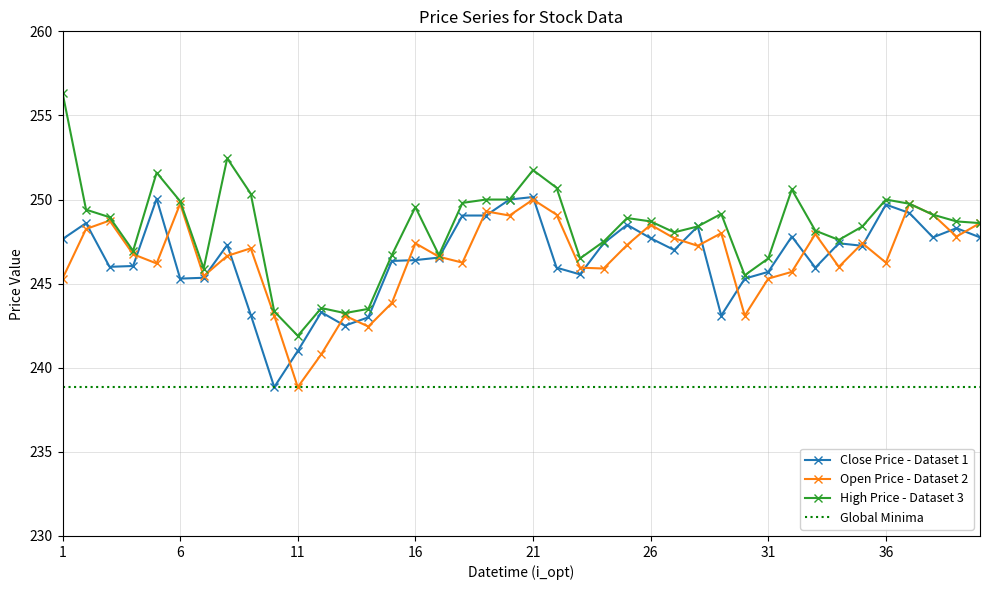

What is the difference between the maximum and minimum values in the Close series?

11.3